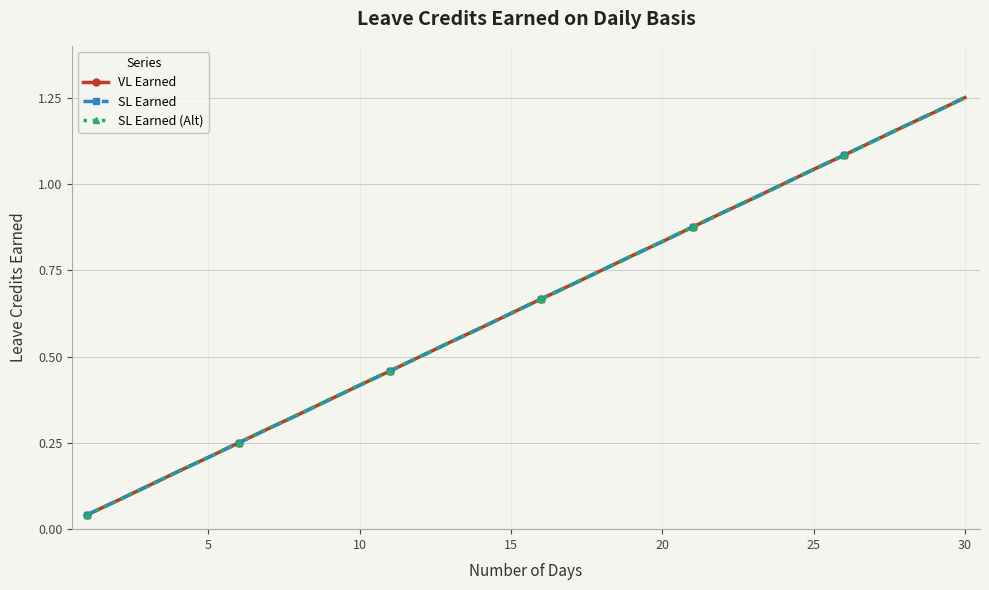

True or false: SL Earned and VL Earned intersect in this chart.

False